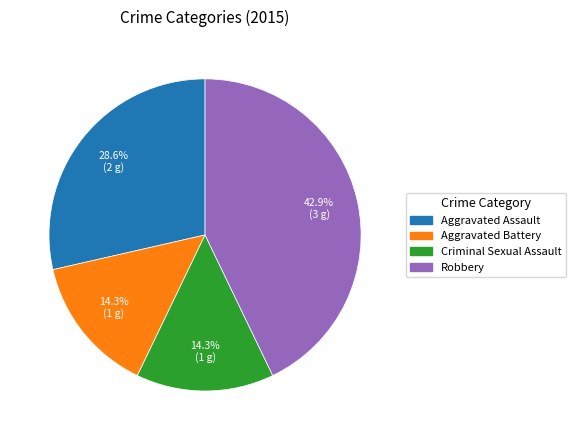

Is there a majority slice in this chart?

No